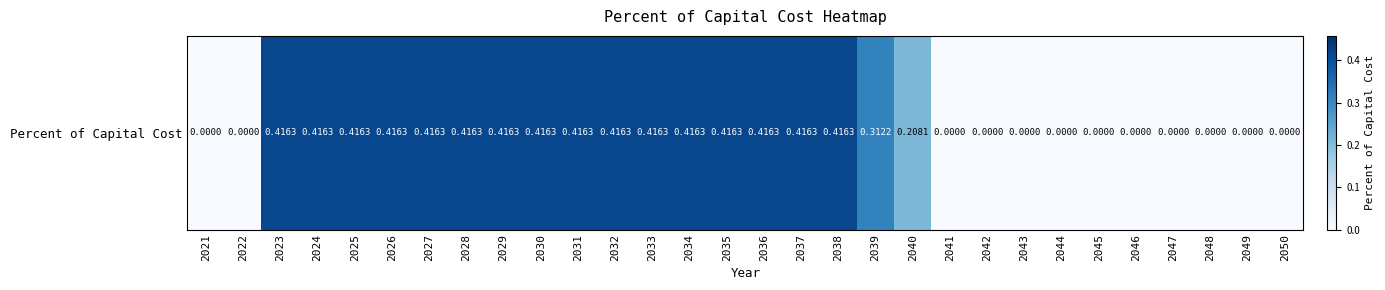

What is the average value?

0.2